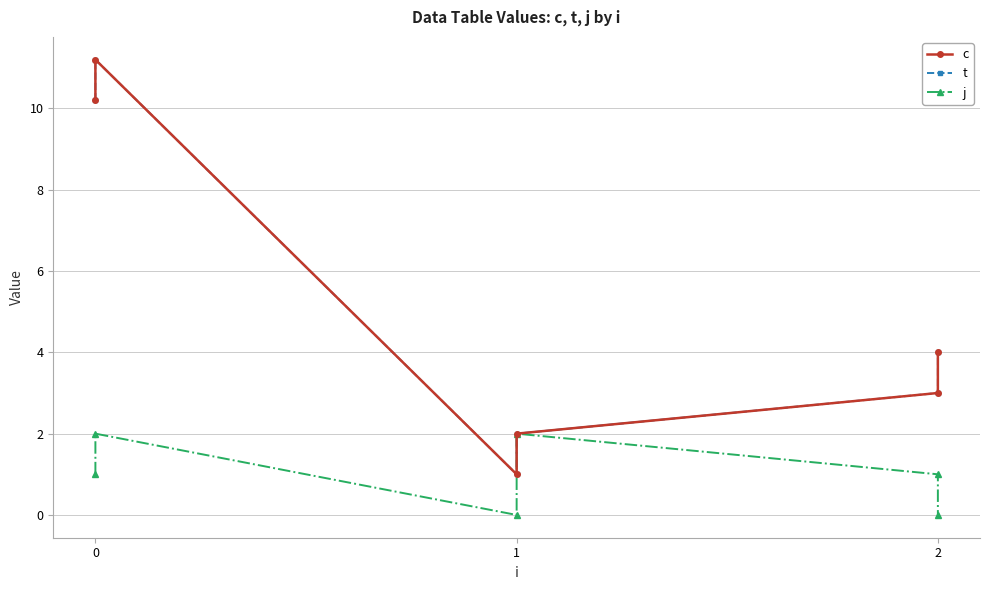

How many values in j are above zero?

4